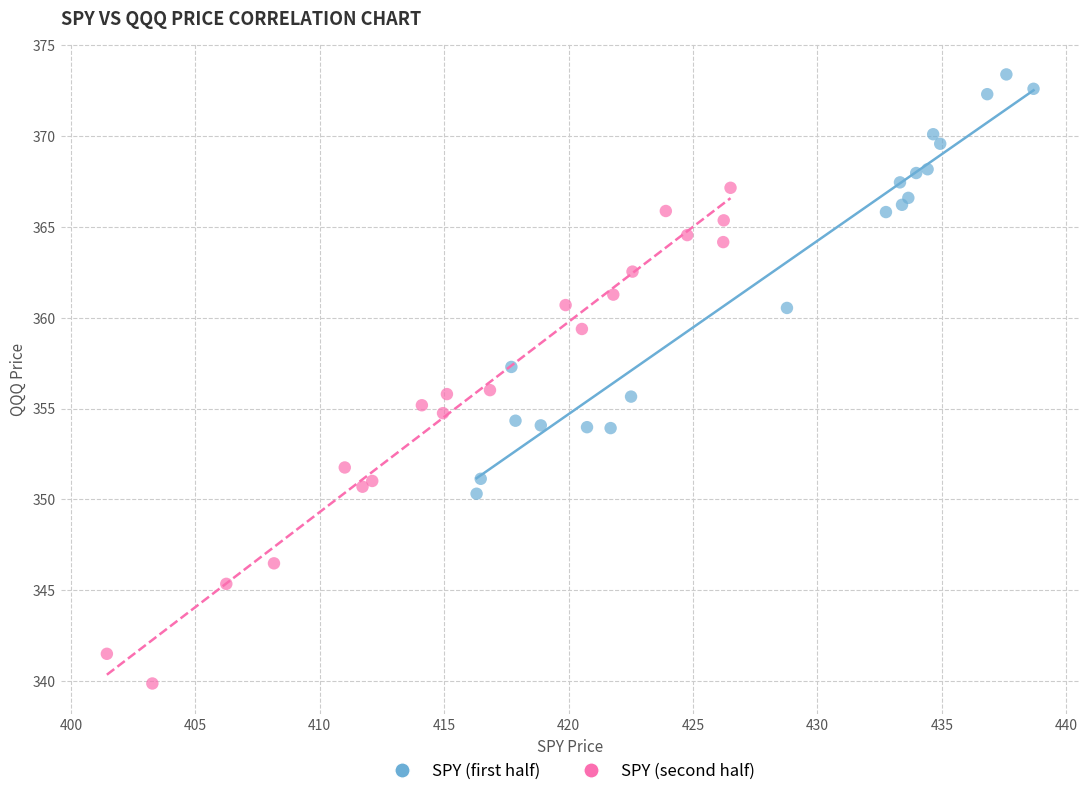

Which series reaches the minimum Y coordinate?

SPY (second half)